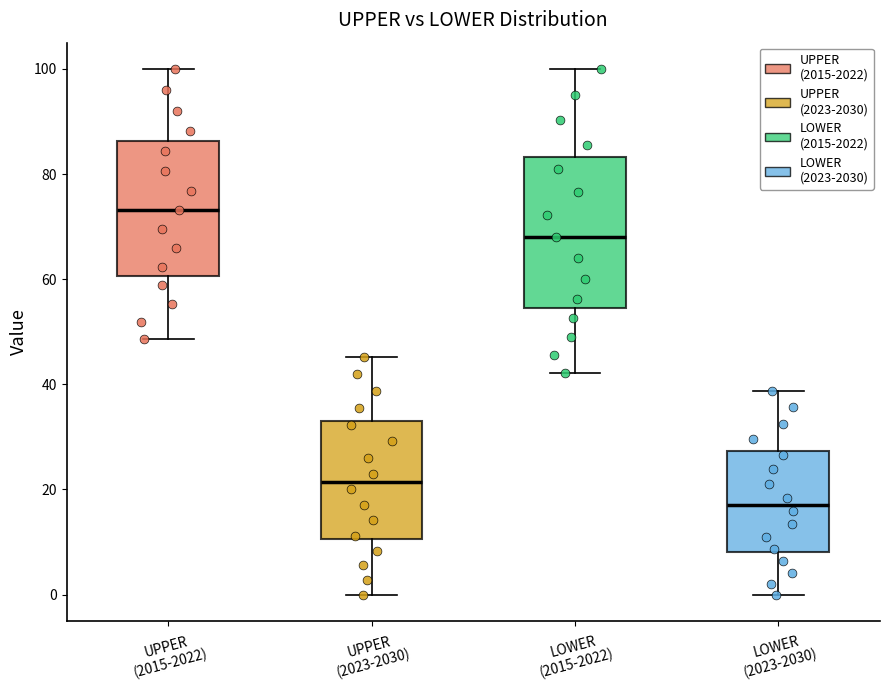

Reading left to right, transcribe this box plot: for each box, give where its median line is, the range the box spans, and where its two whiskers end, as read against the y-axis. The values are not printed on the chart, so give them approximately, as read against the axis.

UPPER (2015-2022): median 74, box 60 to 86, whiskers 48 to 100
UPPER (2023-2030): median 22, box 10 to 34, whiskers 0 to 46
LOWER (2015-2022): median 68, box 54 to 84, whiskers 42 to 100
LOWER (2023-2030): median 18, box 8 to 28, whiskers 0 to 38